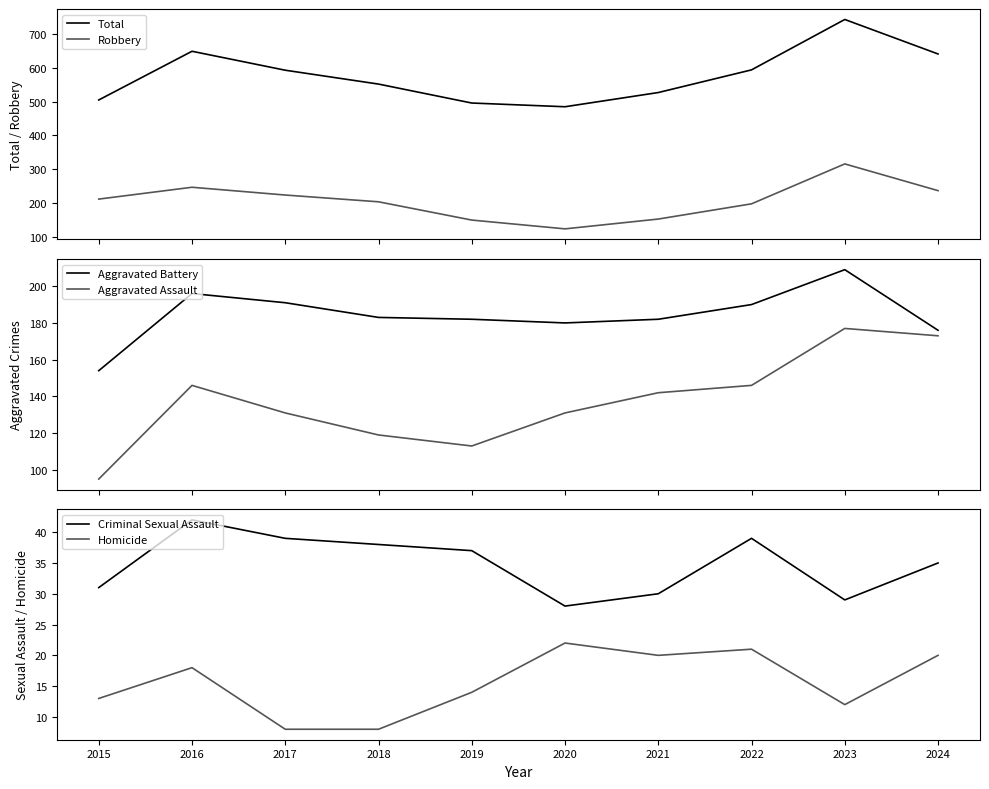

Rank the categories by Criminal Sexual Assault value from highest to lowest.

2016, 2017, 2022, 2018, 2019, 2024, 2015, 2021, 2023, 2020